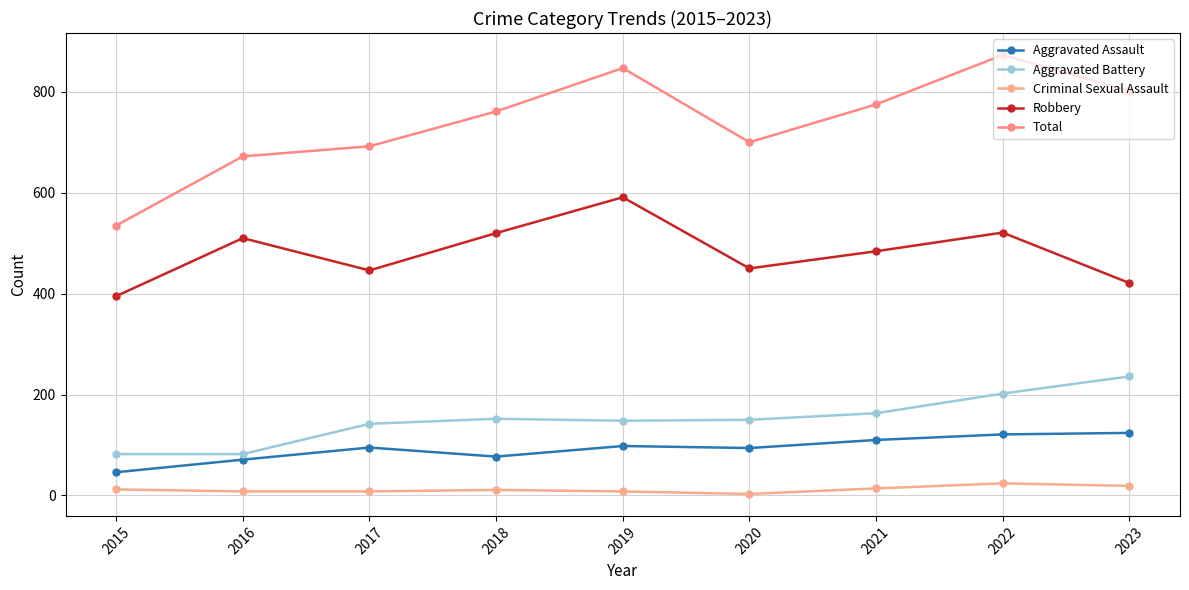

What is the total value across all series at 2022?

1741